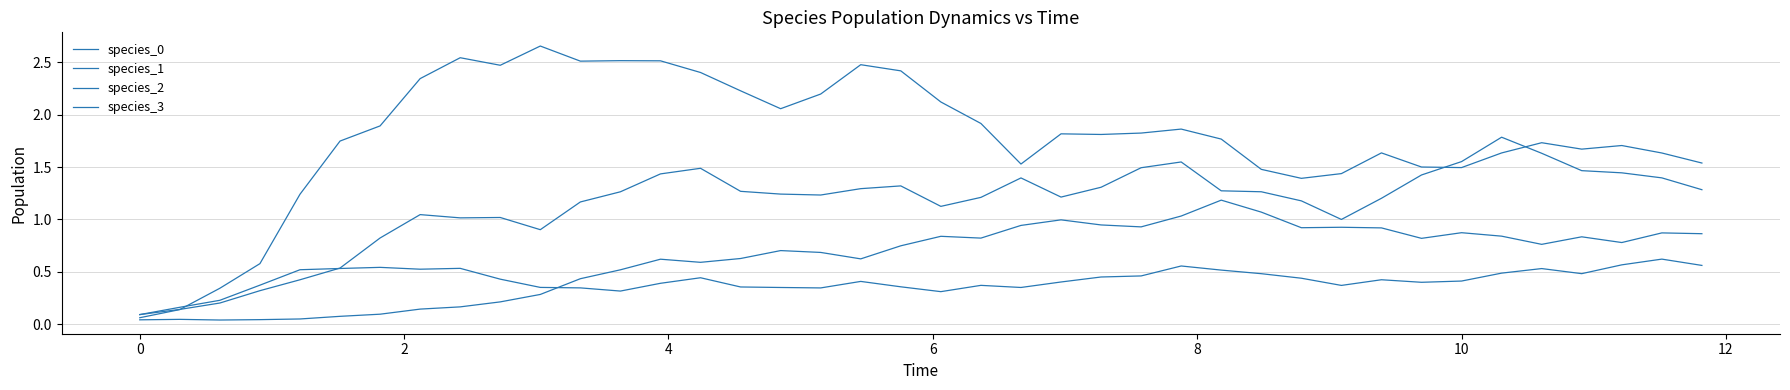

How many lines are shown in the chart?

4